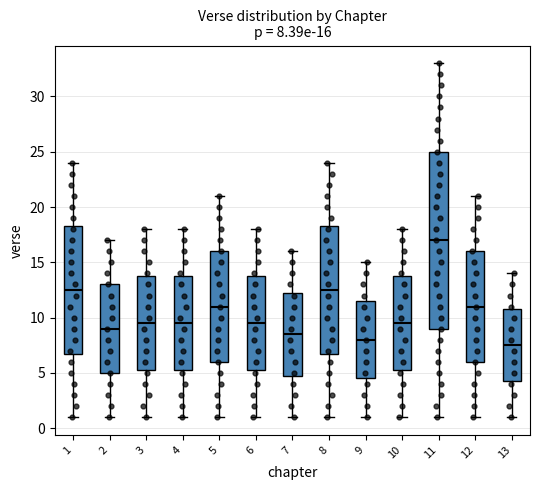

Which box is the tallest, from its lower edge to its upper edge?

11